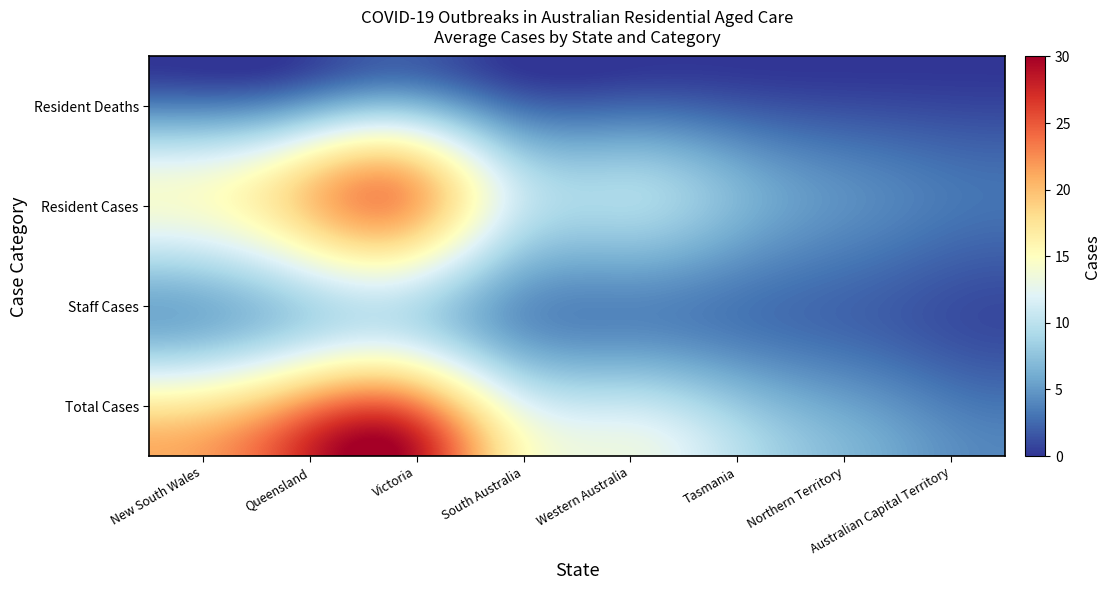

Reading left to right, what are all the values shown in this chart?

New South Wales: Resident Deaths=0	Resident Cases=14	Staff Cases=6	Total Cases=21
Queensland: Resident Deaths=0	Resident Cases=17	Staff Cases=8	Total Cases=25
Victoria: Resident Deaths=2	Resident Cases=22	Staff Cases=10	Total Cases=30
South Australia: Resident Deaths=0	Resident Cases=11	Staff Cases=5	Total Cases=16
Western Australia: Resident Deaths=0	Resident Cases=9	Staff Cases=4	Total Cases=13
Tasmania: Resident Deaths=0	Resident Cases=6	Staff Cases=3	Total Cases=9
Northern Territory: Resident Deaths=0	Resident Cases=4	Staff Cases=2	Total Cases=6
Australian Capital Territory: Resident Deaths=0	Resident Cases=3	Staff Cases=1	Total Cases=4